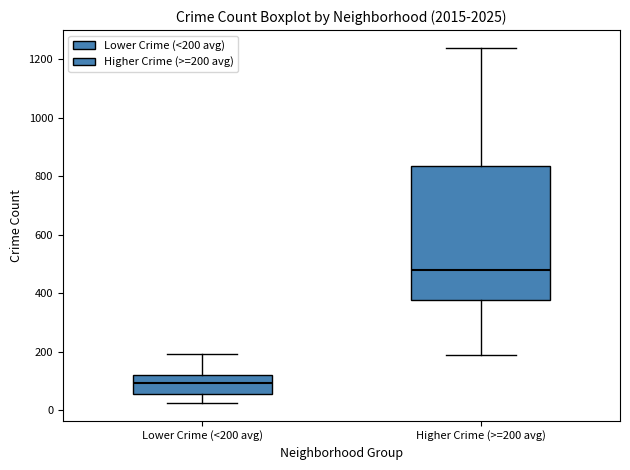

Which box has the lowest median line?

Lower Crime (<200 avg)